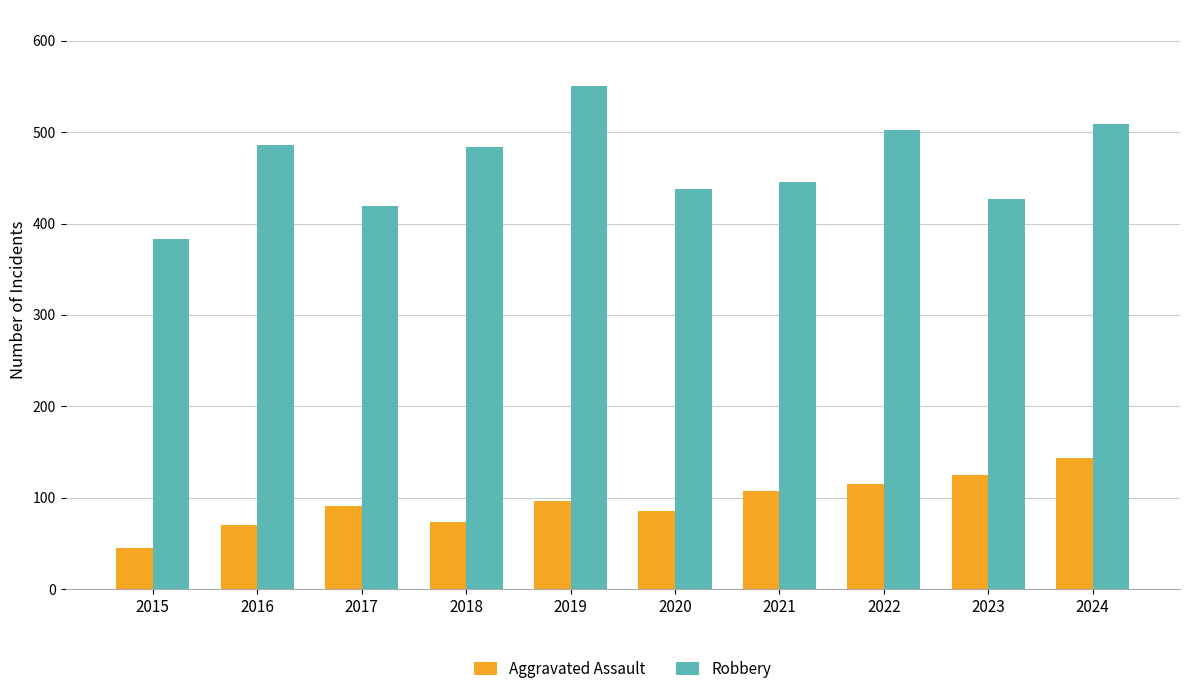

Which series changed the most between 2022 and 2023?

Robbery